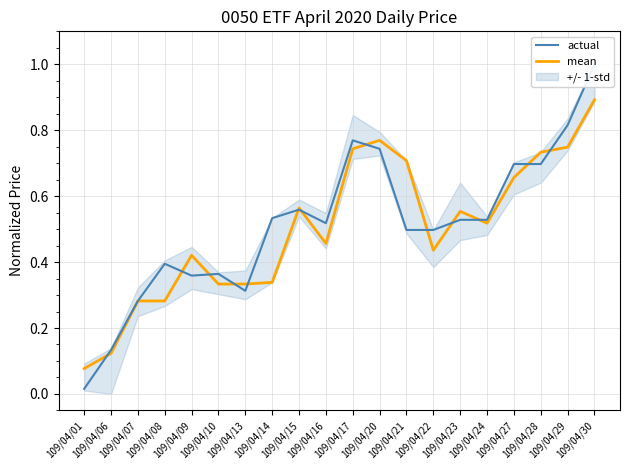

Between which two adjacent categories do mean and actual first intersect?

109/04/01 and 109/04/06